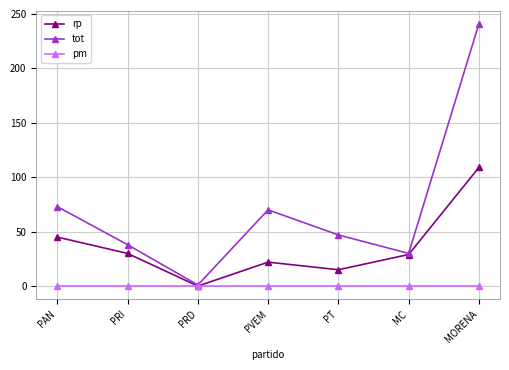

What is the difference between the rp values at PT and MC?

14